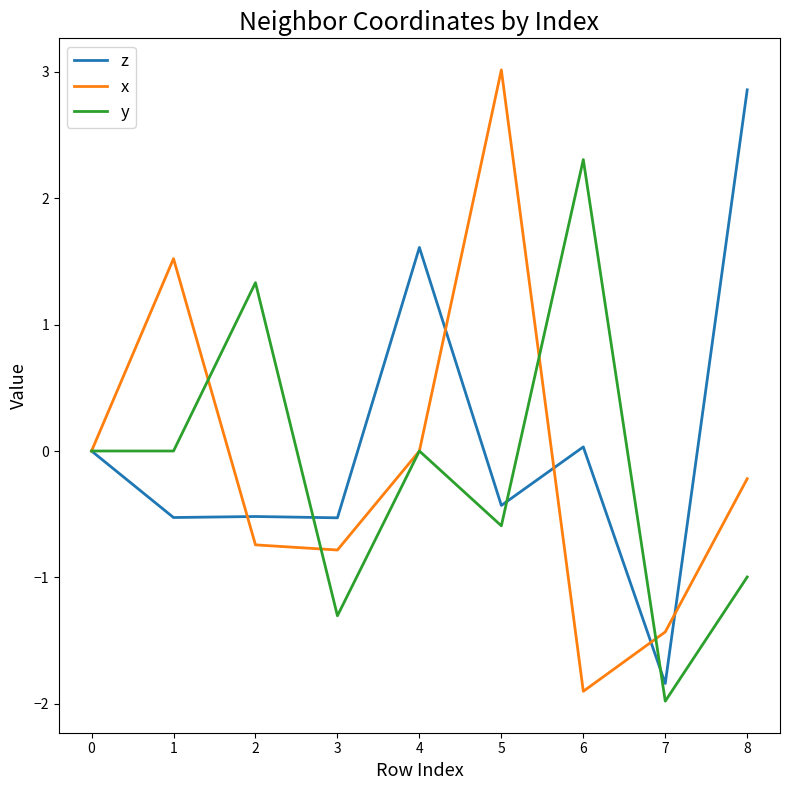

Which series has the largest range (max minus min)?

x